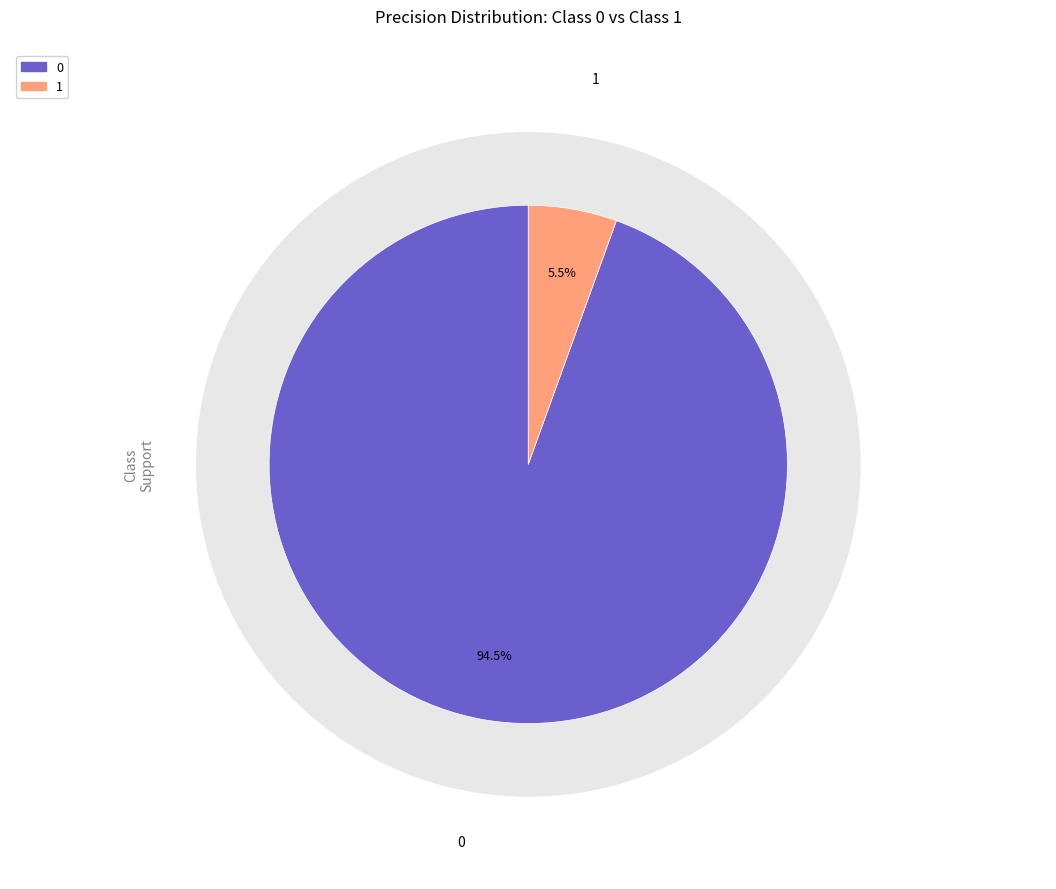

Rank the categories by value from lowest to highest.

1, 0